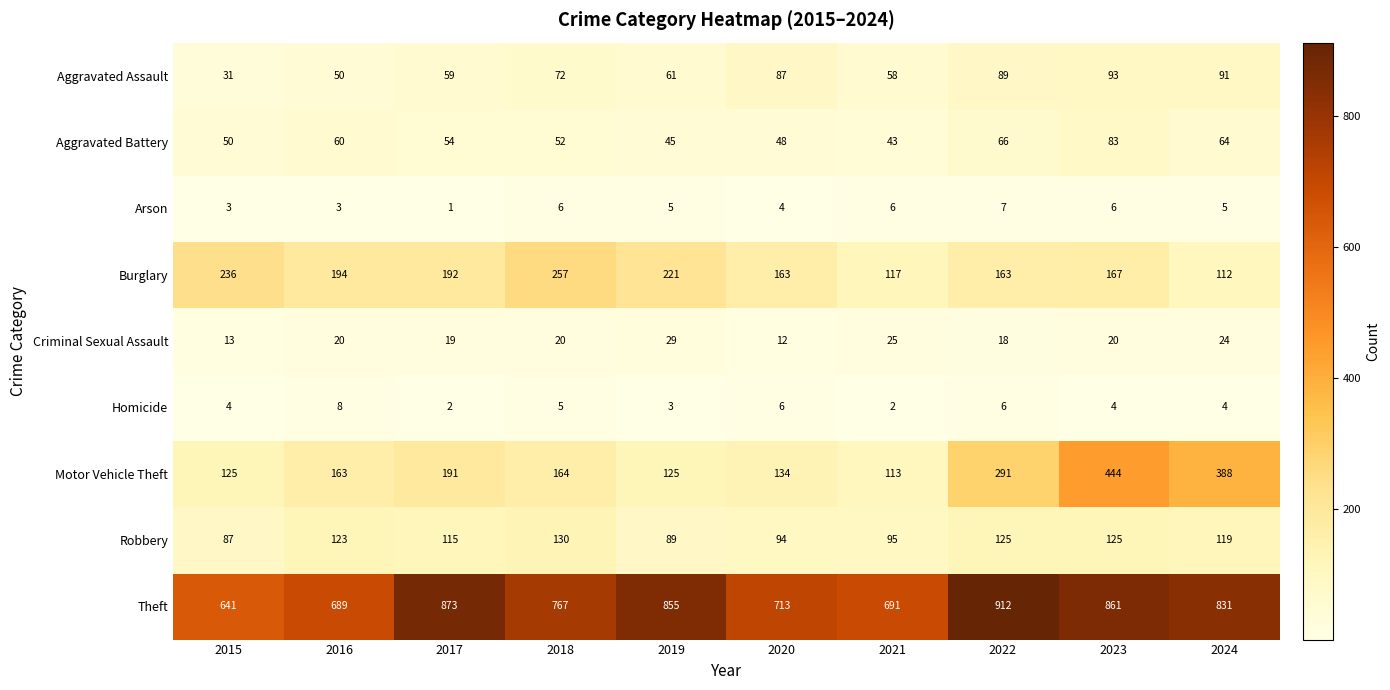

How many data points does each series have?

10